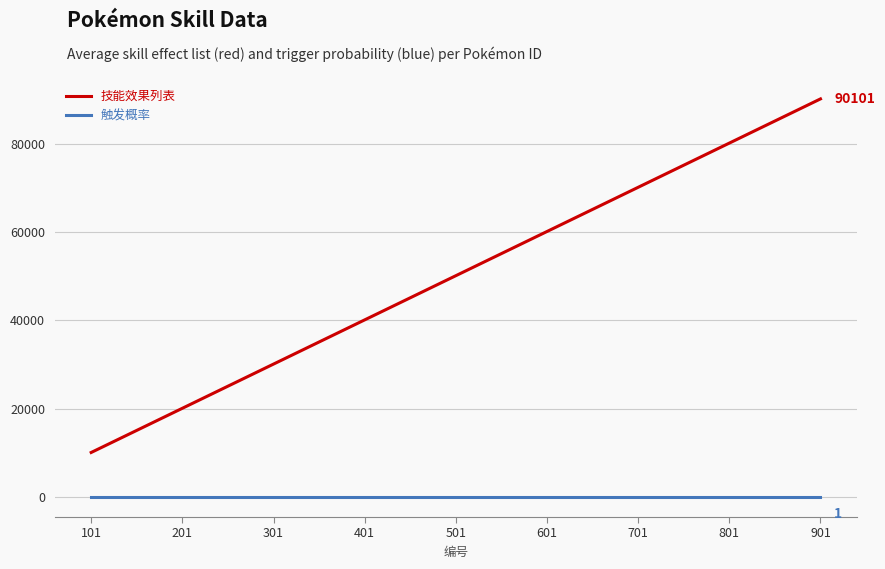

True or false: 技能效果列表 has a value of 15454 at 501.

False